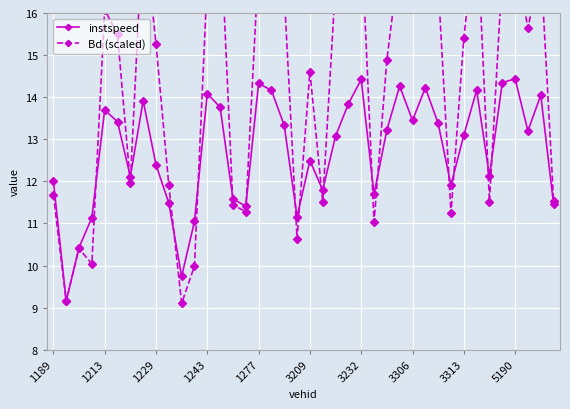

How many times do instspeed and Bd (scaled) cross each other?

17